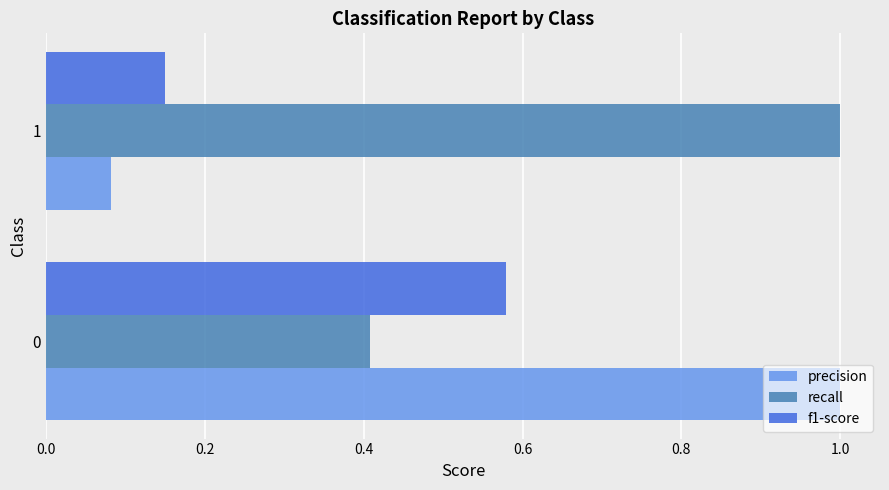

Which series has the largest range (max minus min)?

precision